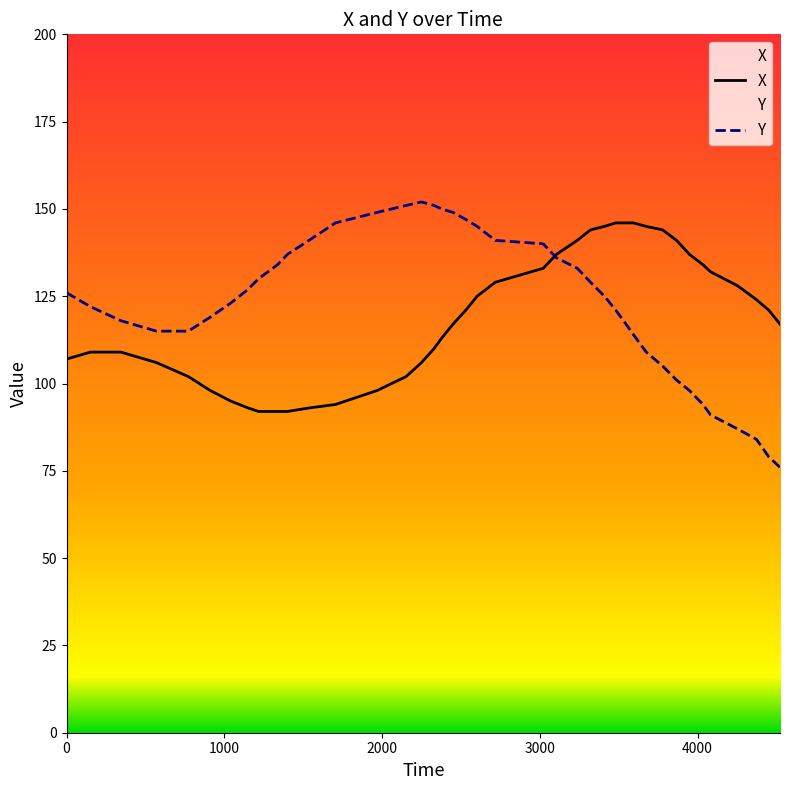

What is the minimum value for X?

92